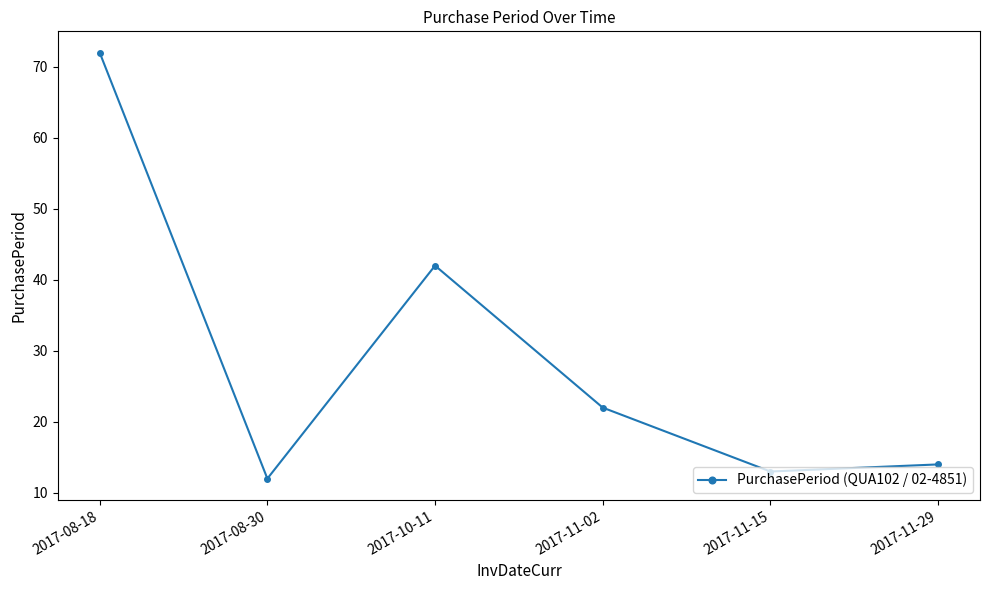

At which category does the data reach its first local peak?

2017-10-11